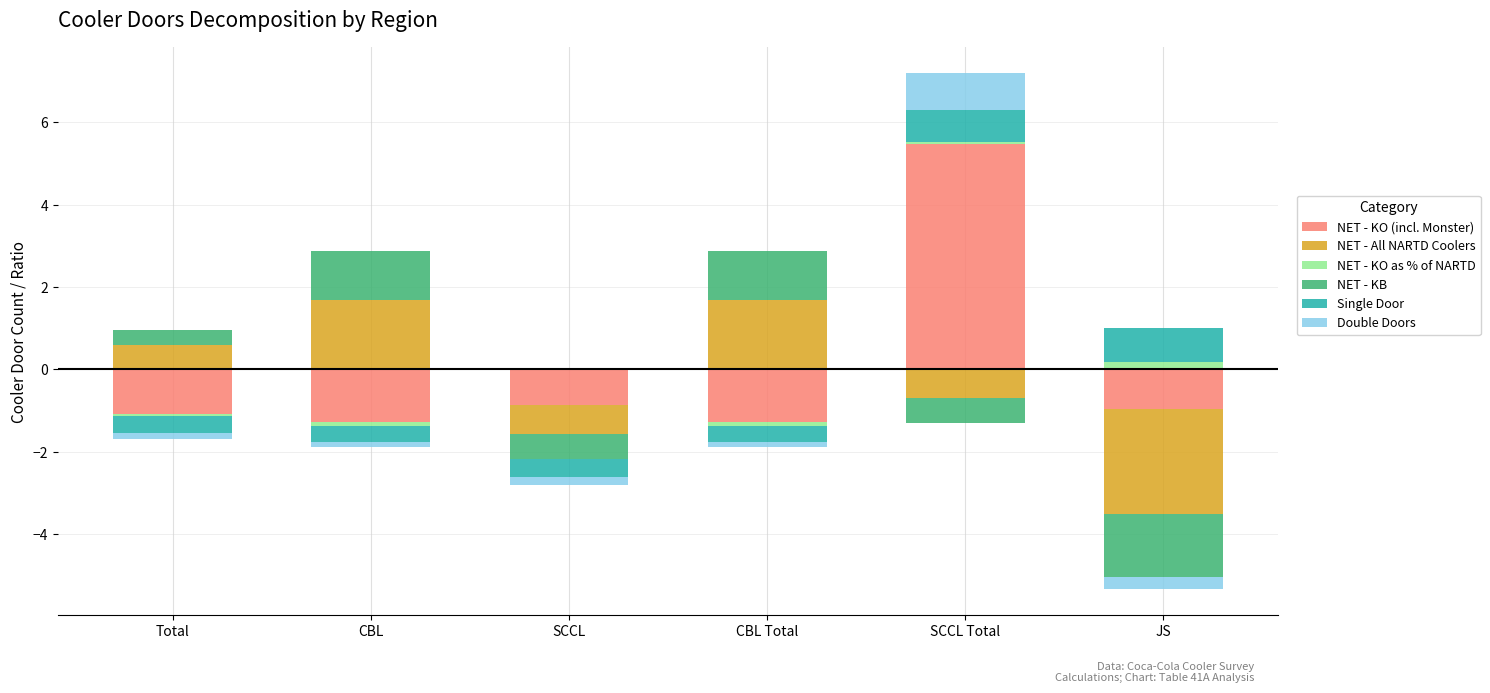

What is the label of the 3rd bar from the left?

SCCL